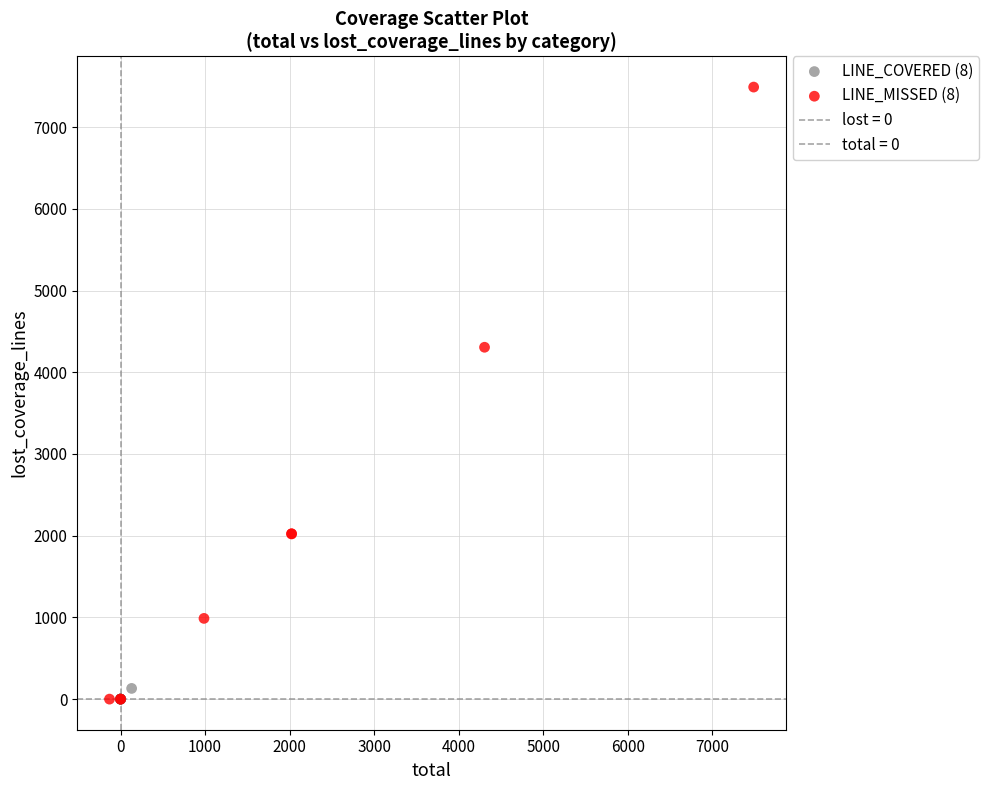

Which series has the largest Y range (max minus min)?

LINE_MISSED (8)